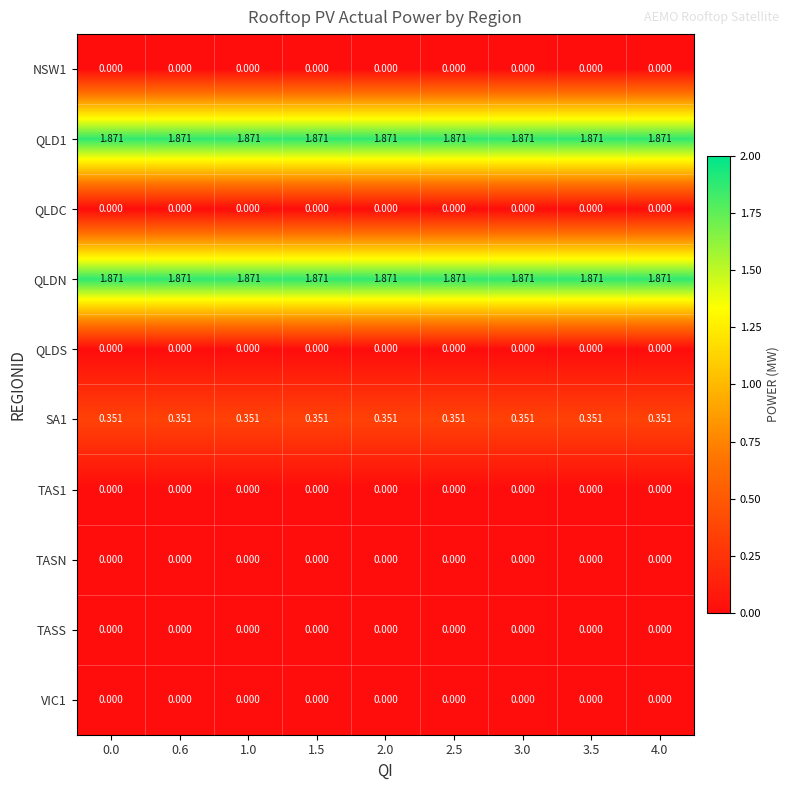

At how many categories does at least one series exceed 1?

9